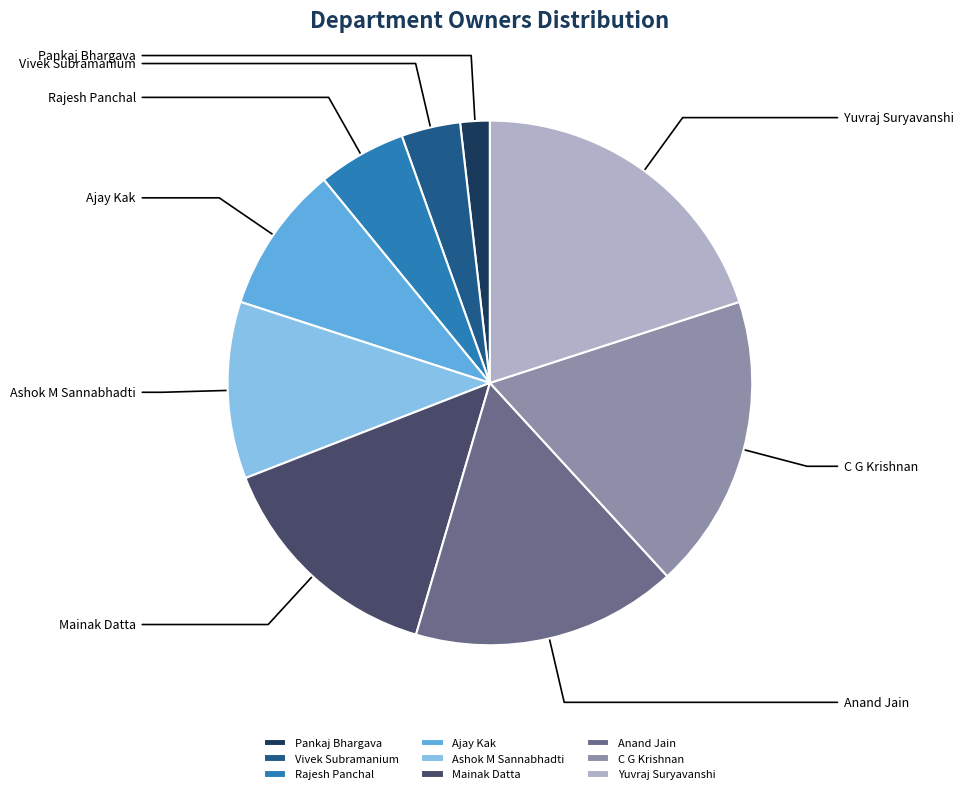

How many slices are in this pie chart?

9